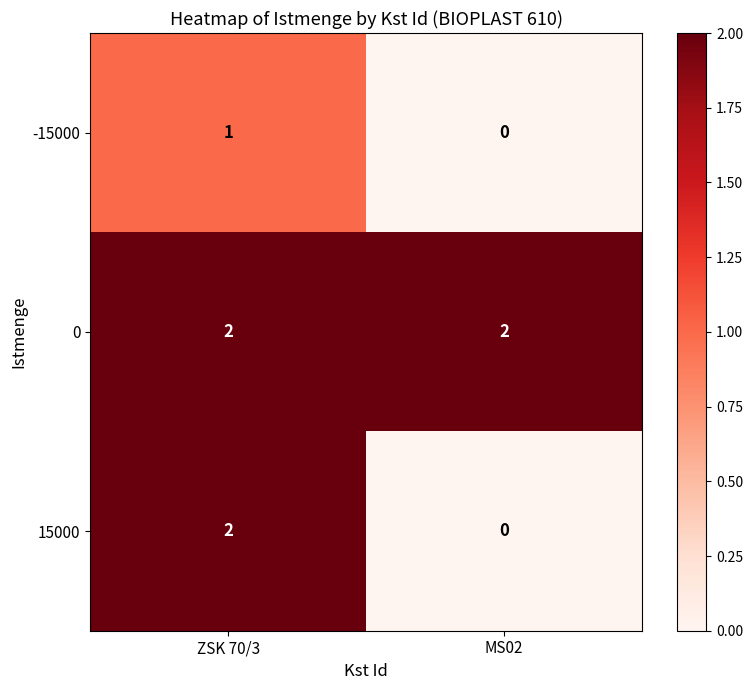

How many series are shown in this chart?

3